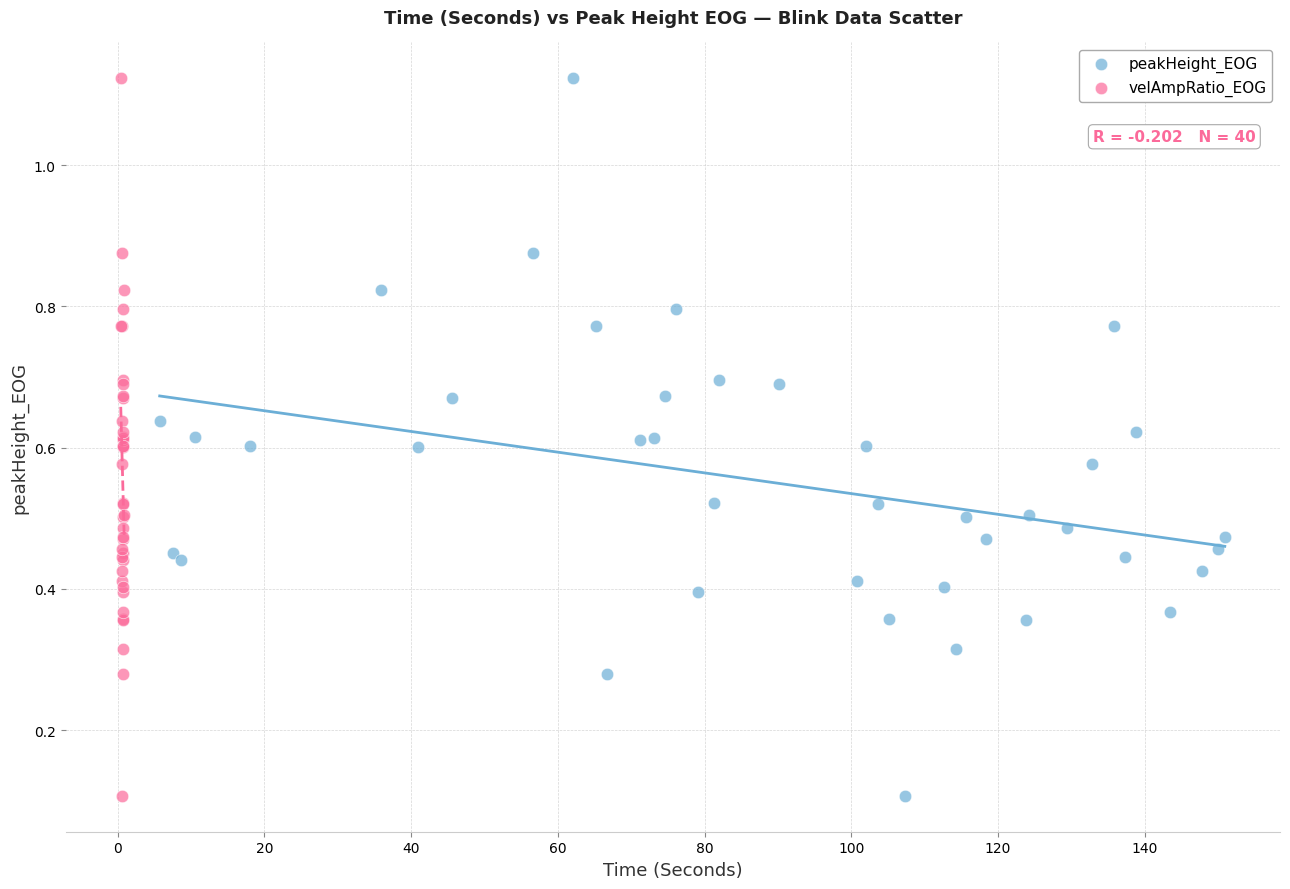

What are all the series names shown in the legend?

peakHeight_EOG, velAmpRatio_EOG